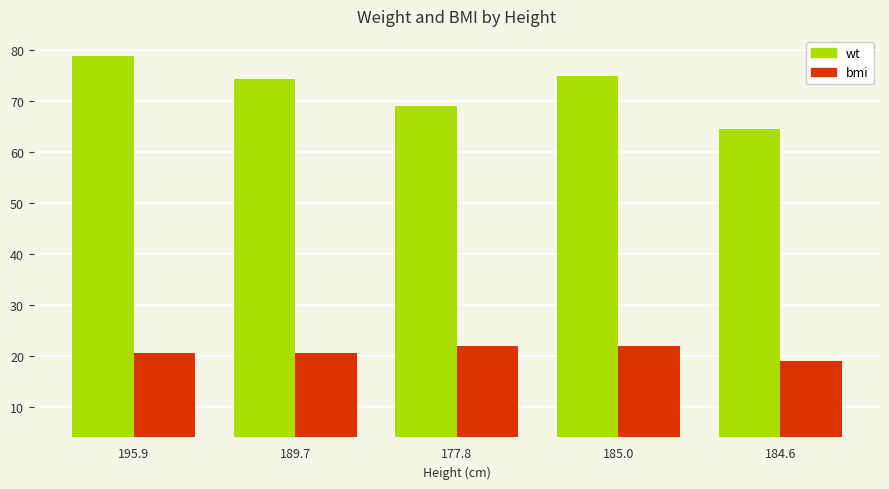

How many values in the wt series exceed 74?

3